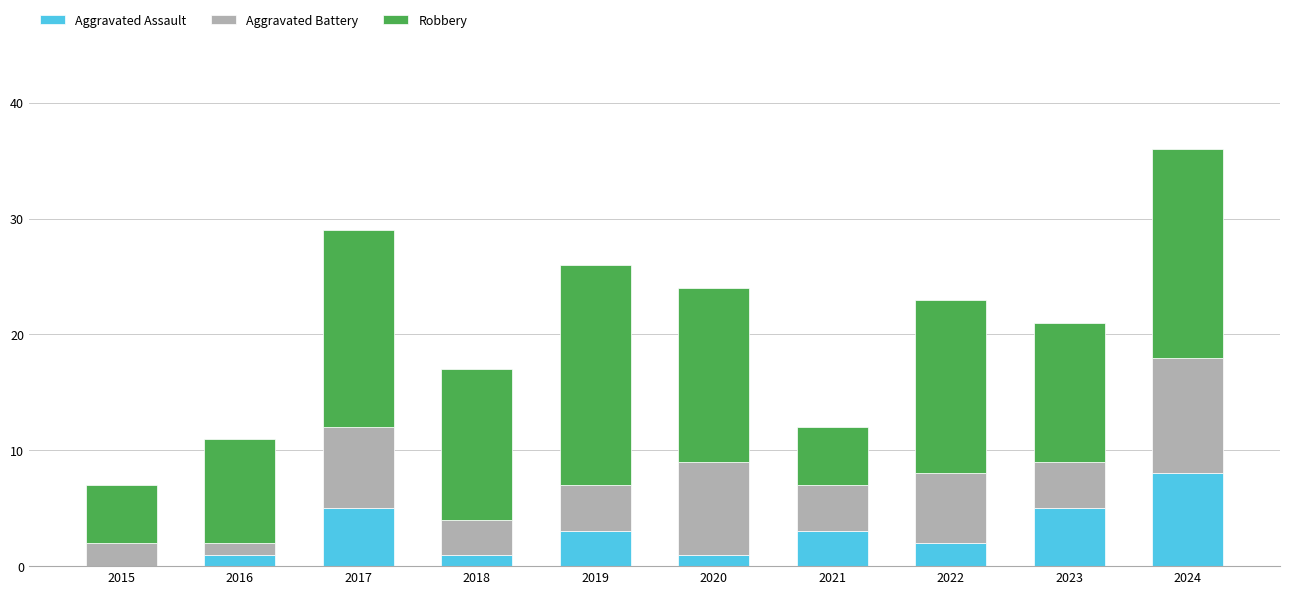

Are the bars horizontal?

No